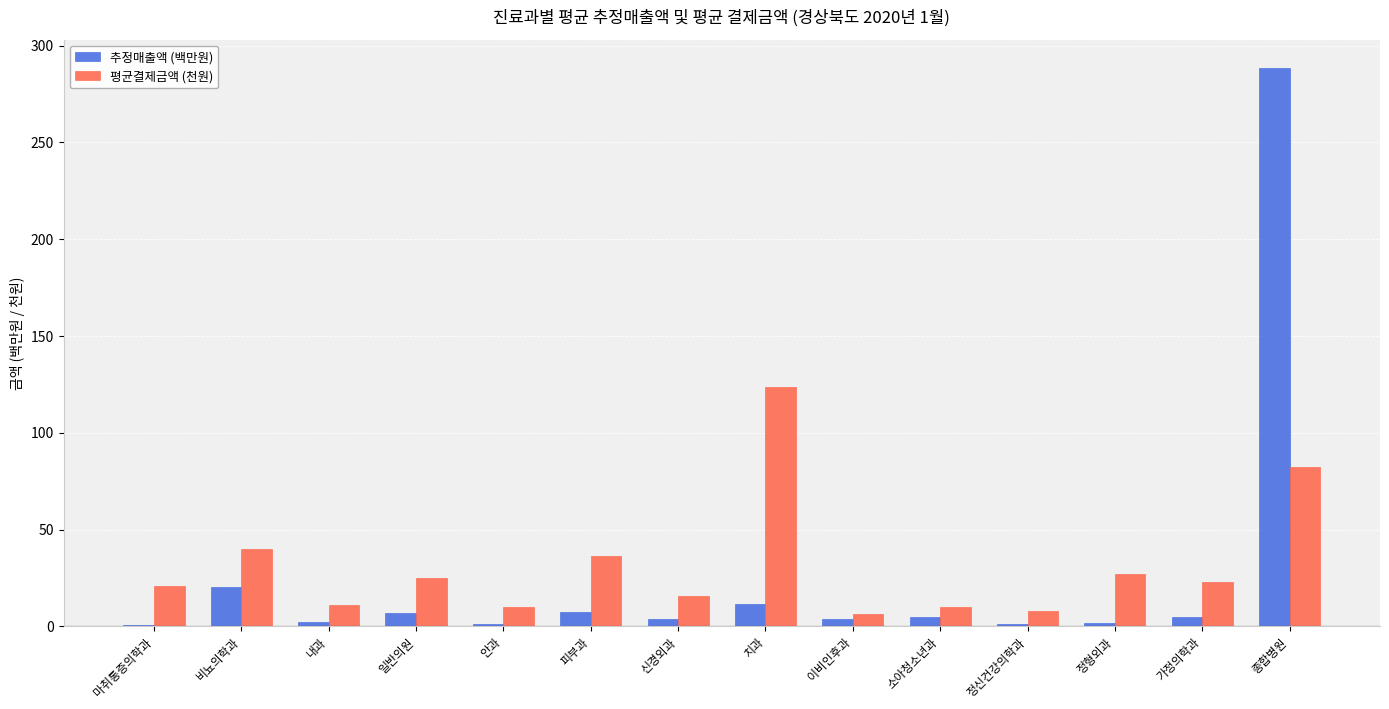

At which label does 평균결제금액 (천원) first exceed 23?

비뇨의학과